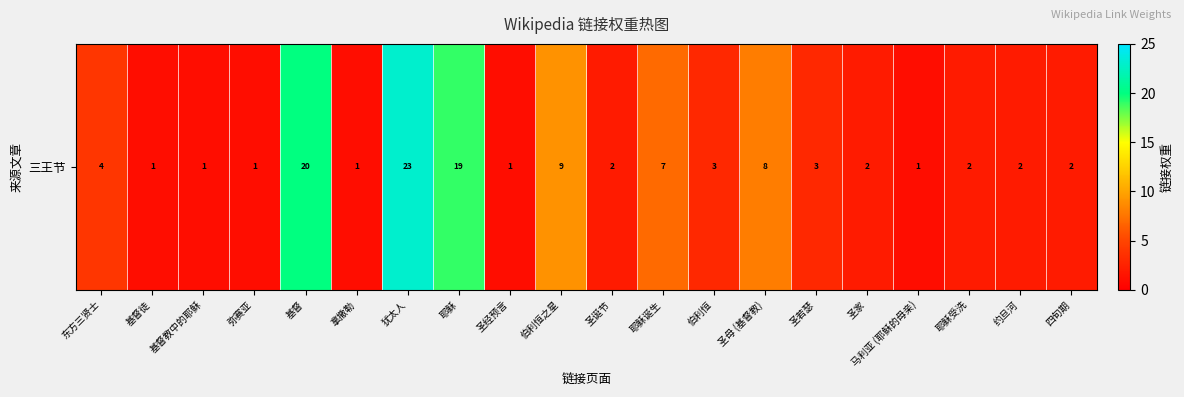

What is the difference between the maximum and minimum values?

22